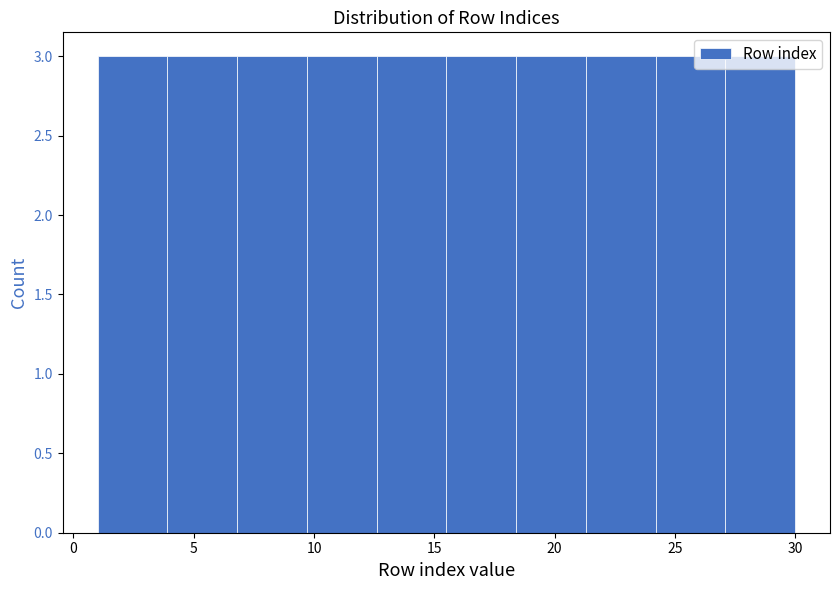

How tall is the bar that spans 3.9 to 6.8 on the x-axis? Neither the bar edges nor the heights are printed on the chart, so give them approximately, as read against the axes.

3